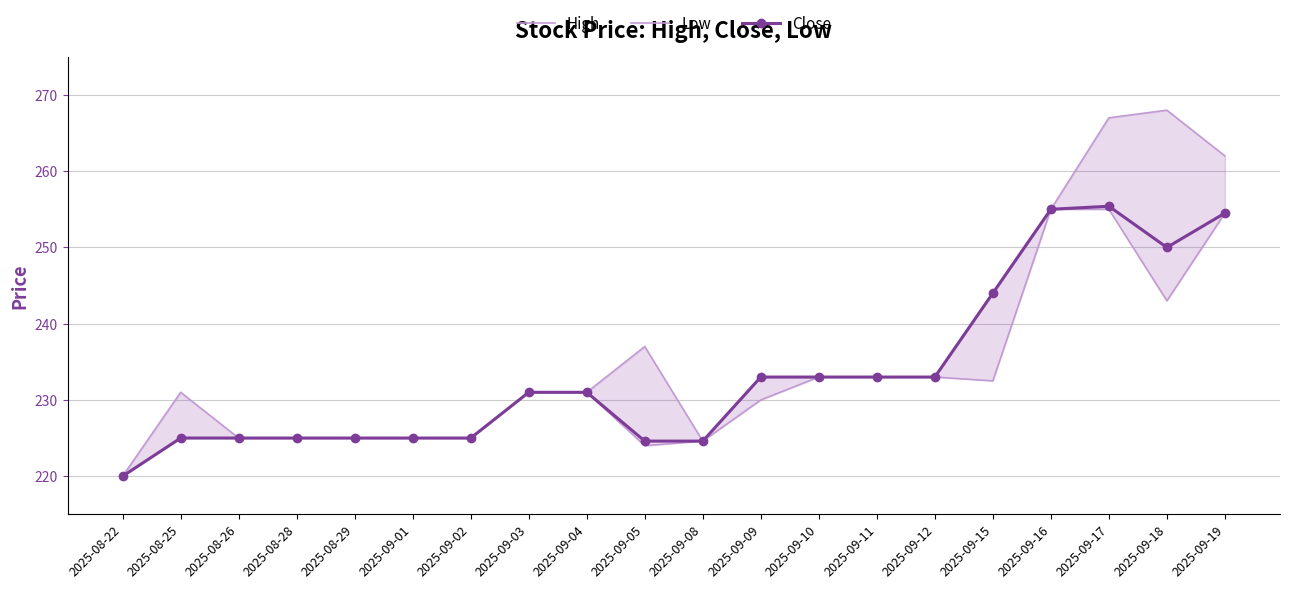

What is the label of the 19th point from the right?

2025-08-25